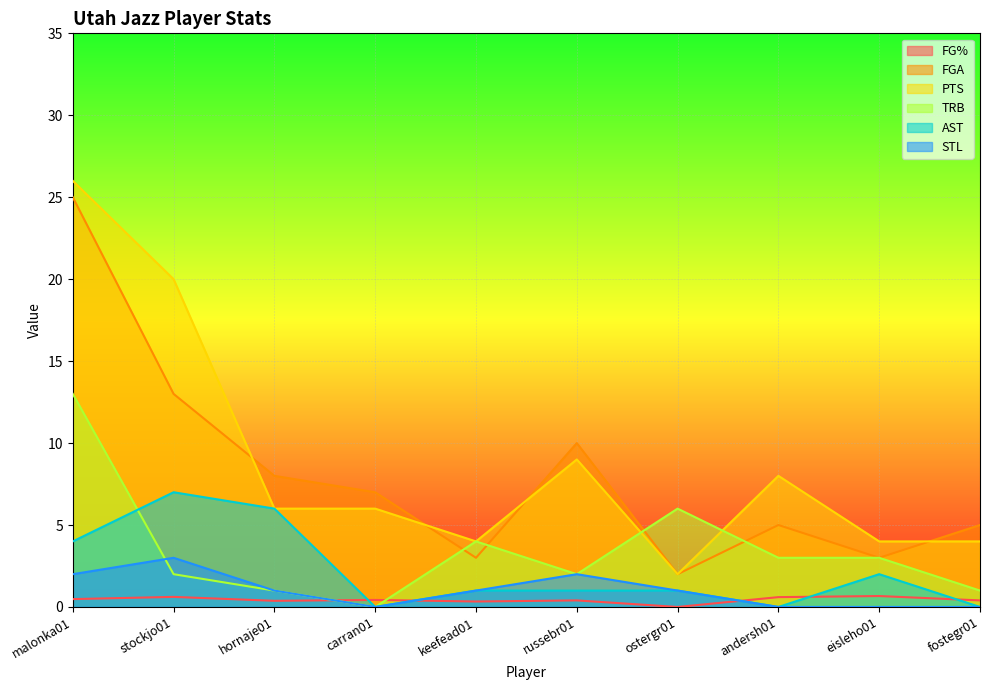

What is the label of the 3rd point from the right?

andersh01